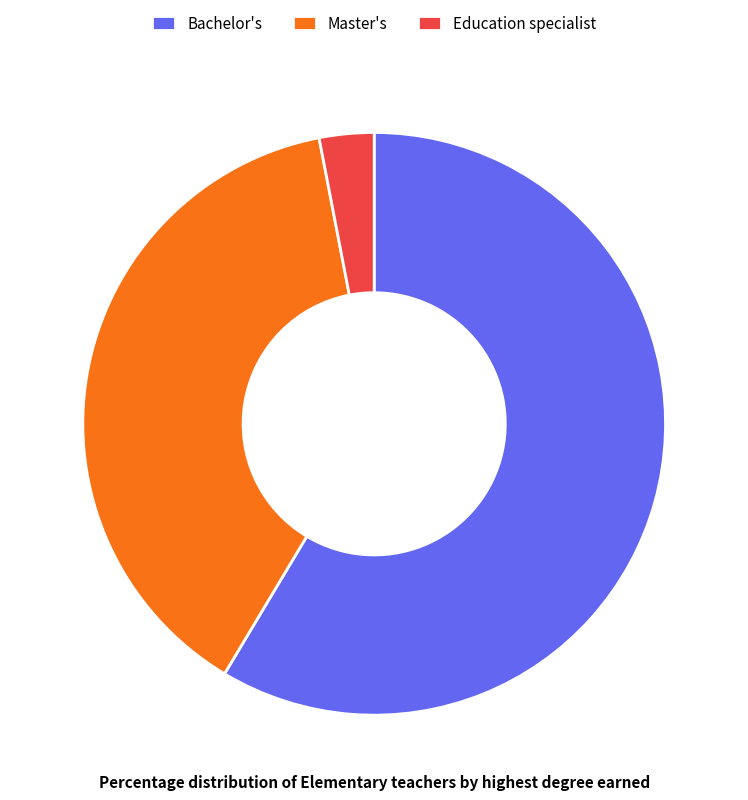

Count the number of slices in the pie.

3